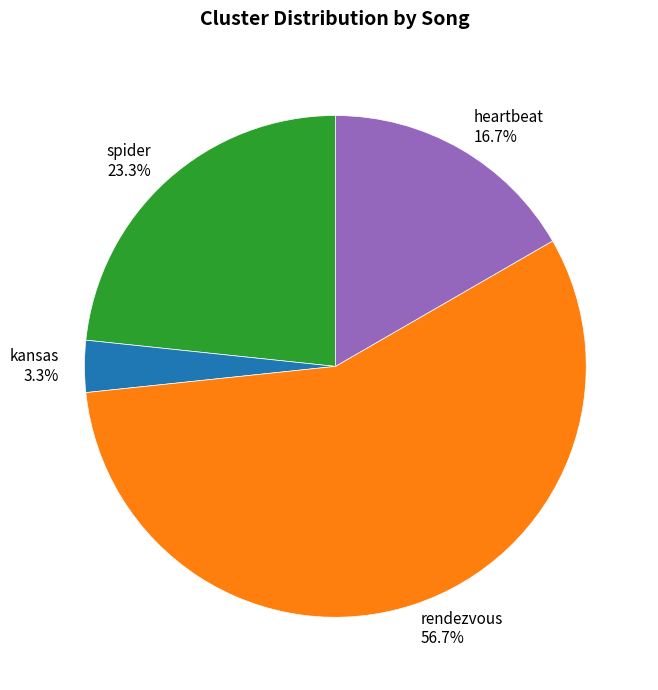

What percentage is the rendezvous slice, to the nearest percent?

57%